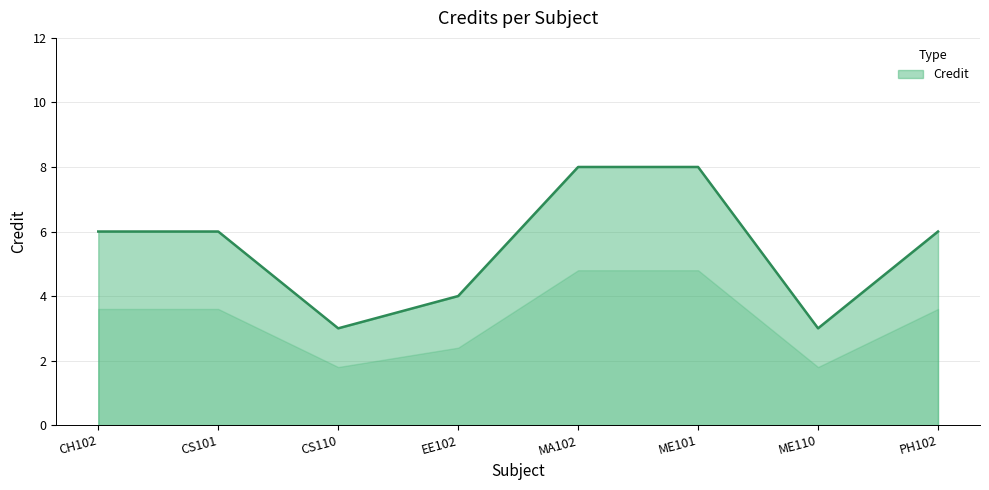

Does the chart display data point markers on the line(s)?

No